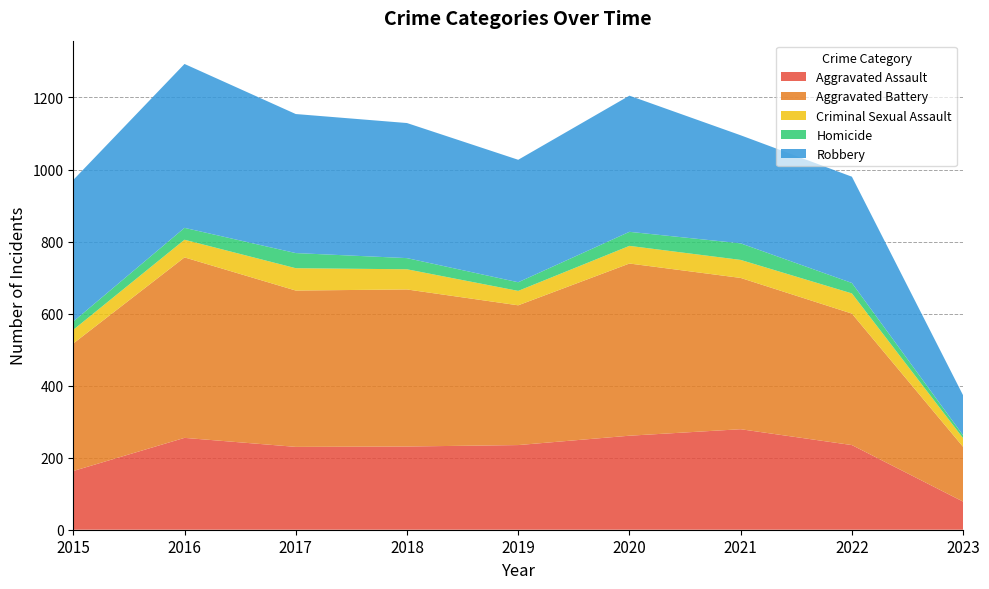

Reading left to right, extract all data points from this chart.

Aggravated Assault: 163	255	230	231	235	261	279	235	78
Aggravated Battery: 354	501	434	436	388	478	420	365	152
Criminal Sexual Assault: 38	49	62	56	40	49	50	56	24
Homicide: 23	33	42	31	24	39	46	29	8
Robbery: 393	455	386	375	340	378	300	295	111